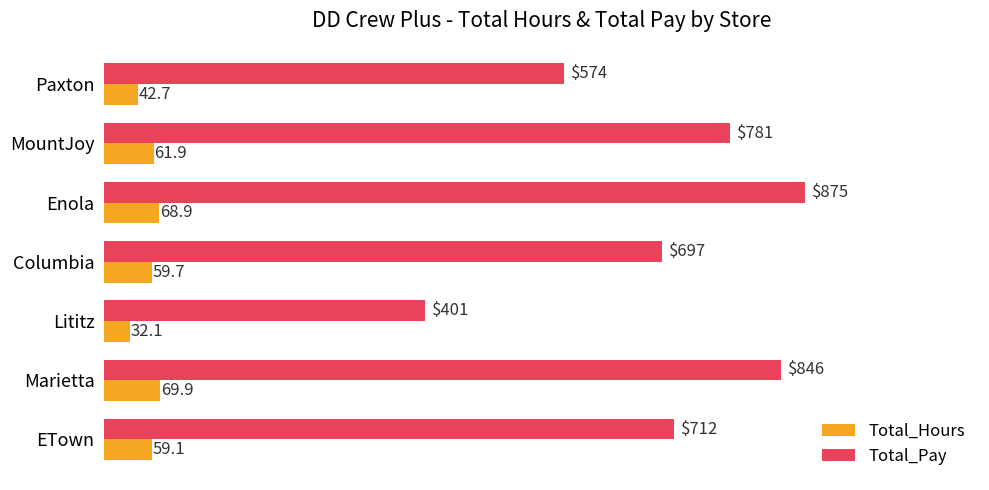

What are all the series names shown in the legend?

Total_Hours, Total_Pay